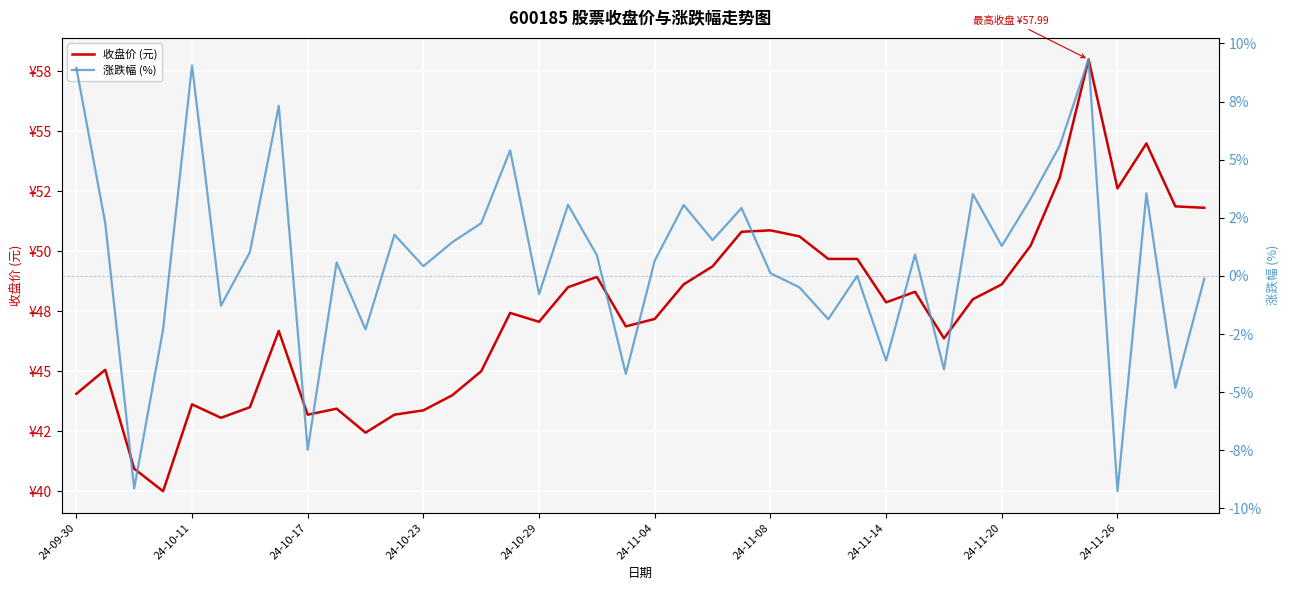

How many interior local peaks does the 涨跌幅 (%) series have?

13